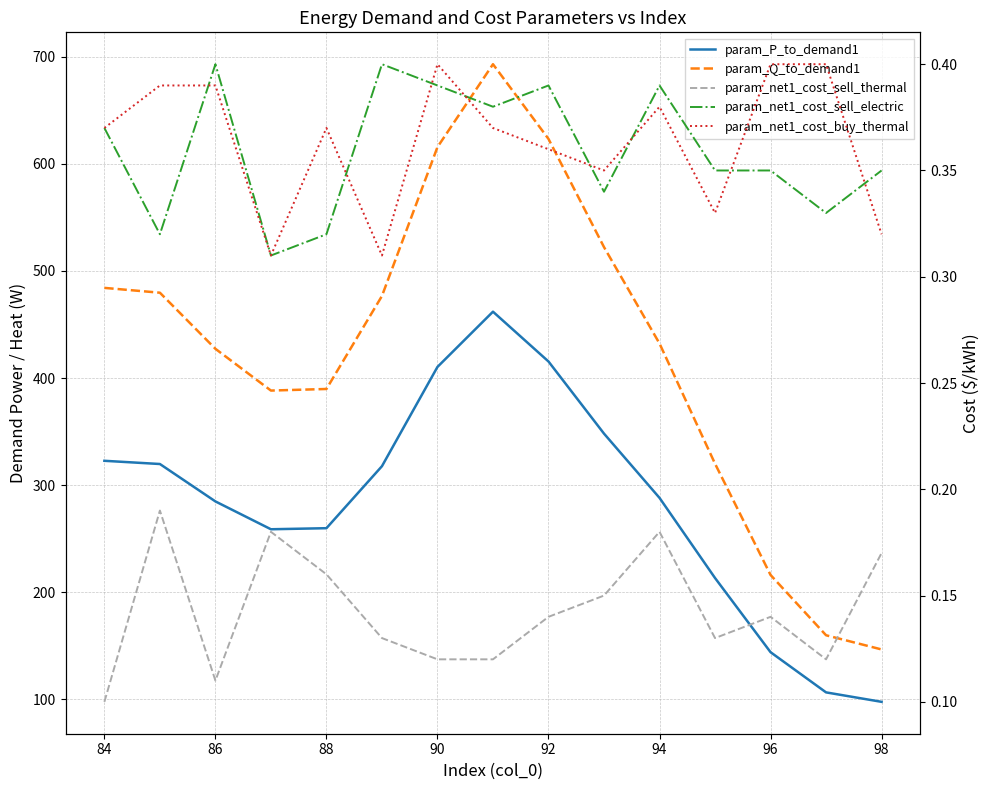

How many param_net1_cost_sell_electric values are between 0 and 1?

15